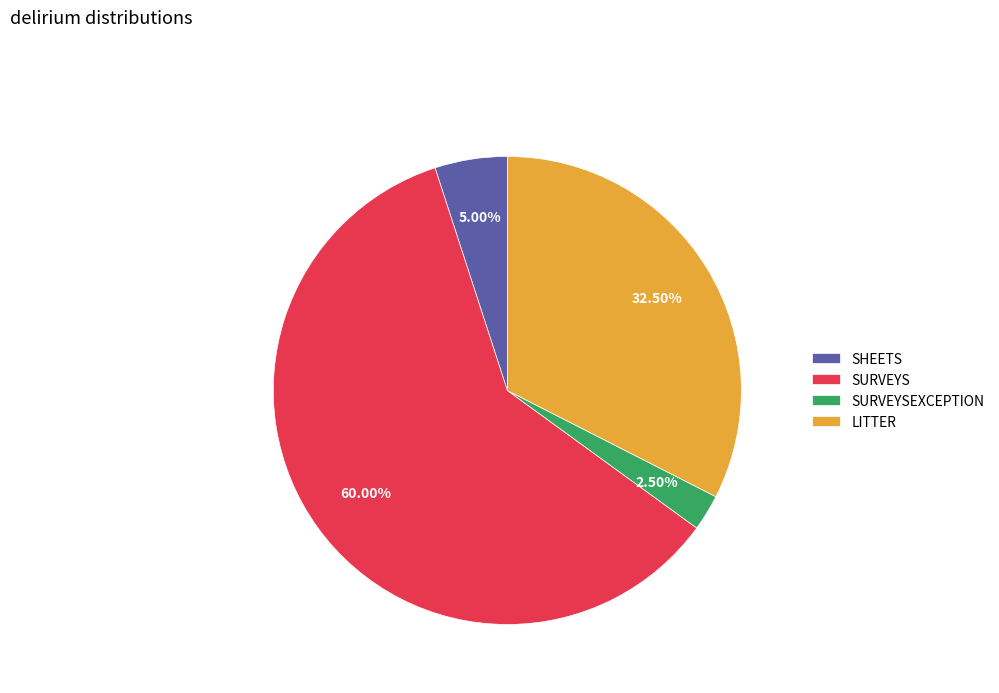

Which slice is the smallest?

SURVEYSEXCEPTION